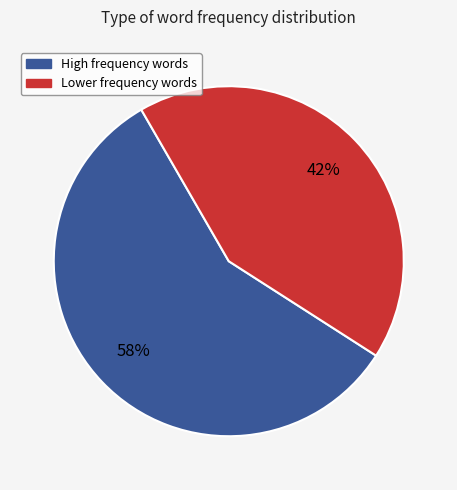

Rank the categories by value from highest to lowest.

High frequency words, Lower frequency words